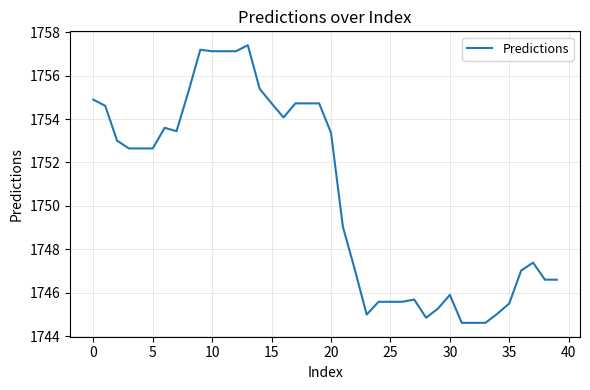

What is the difference between the maximum and minimum values?

12.8